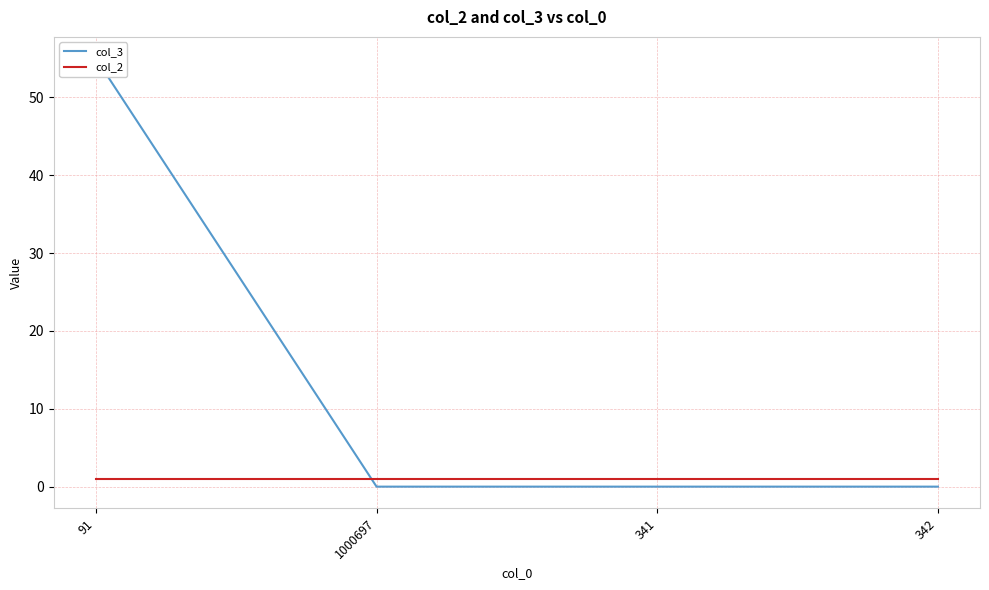

Which label corresponds to the smallest value in the chart?

1000697